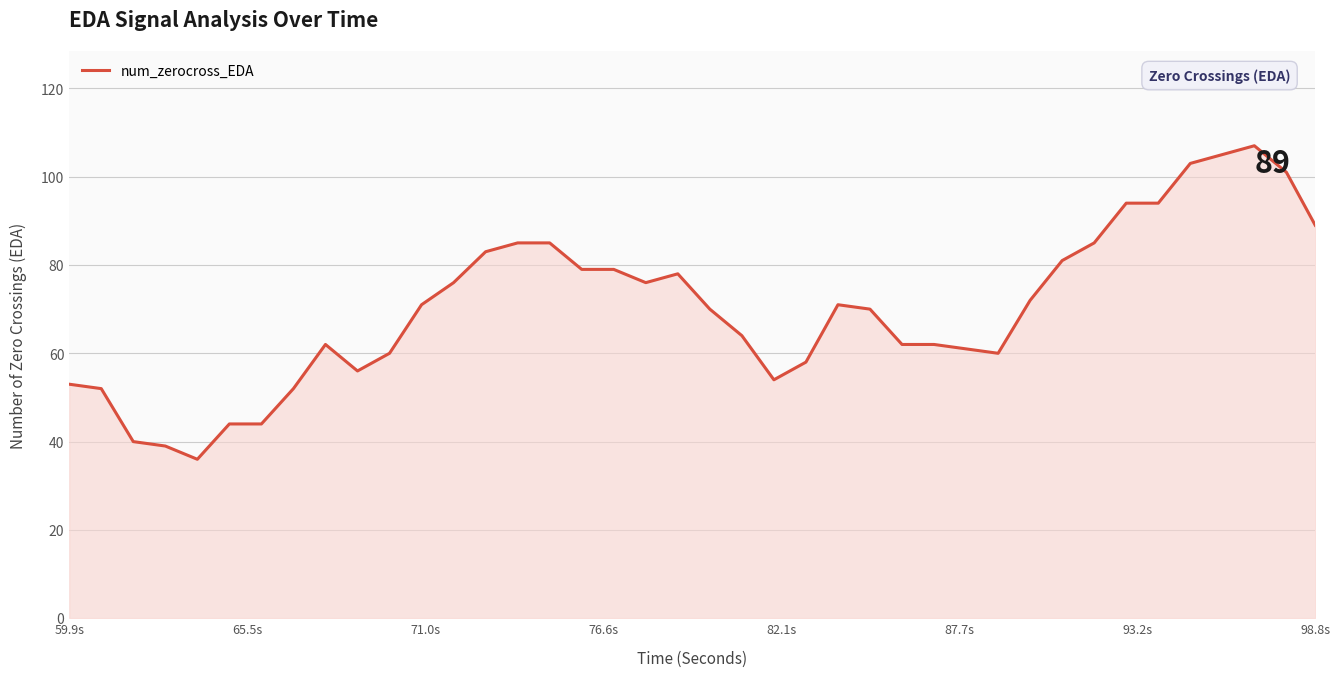

What is the maximum value shown in the chart?

107